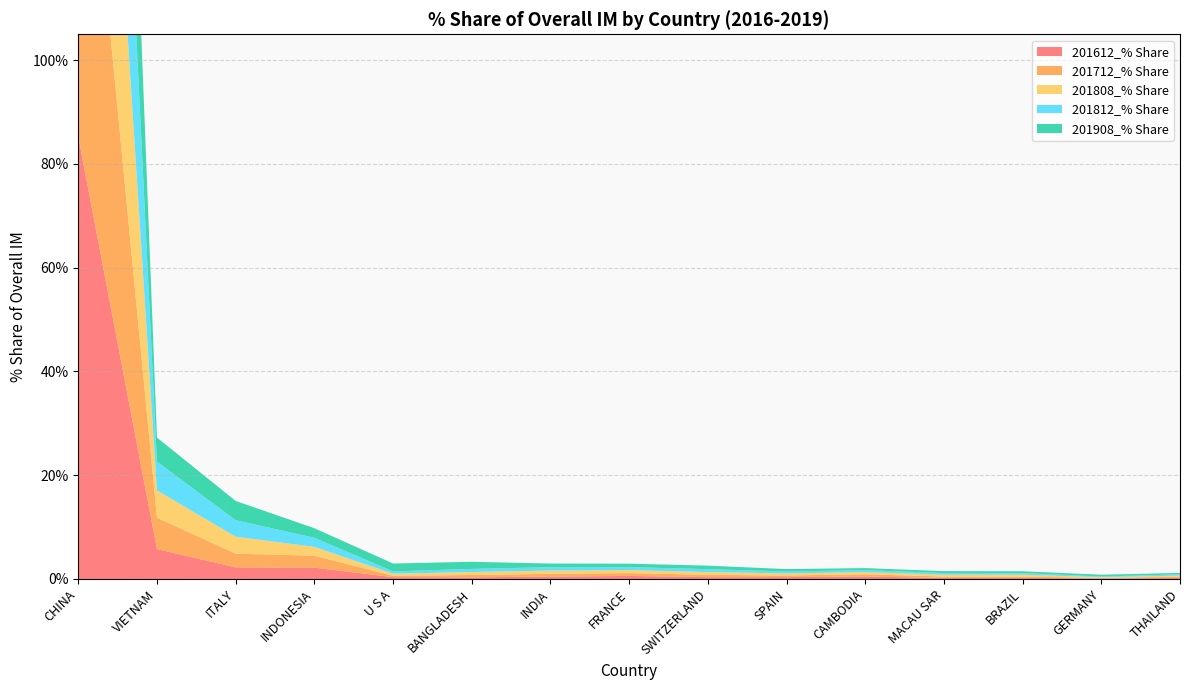

Reading left to right, list all the values displayed in this chart.

201612_% Share: CHINA=85.2	VIETNAM=5.8	ITALY=2.2	INDONESIA=2.2	U S A=0.3	BANGLADESH=0.3	INDIA=0.5	FRANCE=0.6	SWITZERLAND=0.4	SPAIN=0.4	CAMBODIA=0.5	MACAU SAR=0.2	BRAZIL=0.2	GERMANY=0.1	THAILAND=0.2
201712_% Share: CHINA=84.0	VIETNAM=6.1	ITALY=2.6	INDONESIA=2.3	U S A=0.3	BANGLADESH=0.5	INDIA=0.5	FRANCE=0.6	SWITZERLAND=0.4	SPAIN=0.3	CAMBODIA=0.4	MACAU SAR=0.3	BRAZIL=0.3	GERMANY=0.1	THAILAND=0.2
201808_% Share: CHINA=83.4	VIETNAM=5.3	ITALY=3.3	INDONESIA=1.7	U S A=0.4	BANGLADESH=0.6	INDIA=0.6	FRANCE=0.6	SWITZERLAND=0.5	SPAIN=0.4	CAMBODIA=0.4	MACAU SAR=0.4	BRAZIL=0.4	GERMANY=0.1	THAILAND=0.2
201812_% Share: CHINA=83.2	VIETNAM=5.6	ITALY=3.2	INDONESIA=1.8	U S A=0.4	BANGLADESH=0.6	INDIA=0.6	FRANCE=0.6	SWITZERLAND=0.6	SPAIN=0.4	CAMBODIA=0.4	MACAU SAR=0.3	BRAZIL=0.3	GERMANY=0.1	THAILAND=0.2
201908_% Share: CHINA=80.6	VIETNAM=4.6	ITALY=3.7	INDONESIA=1.8	U S A=1.5	BANGLADESH=1.4	INDIA=0.7	FRANCE=0.7	SWITZERLAND=0.7	SPAIN=0.5	CAMBODIA=0.4	MACAU SAR=0.4	BRAZIL=0.3	GERMANY=0.3	THAILAND=0.3